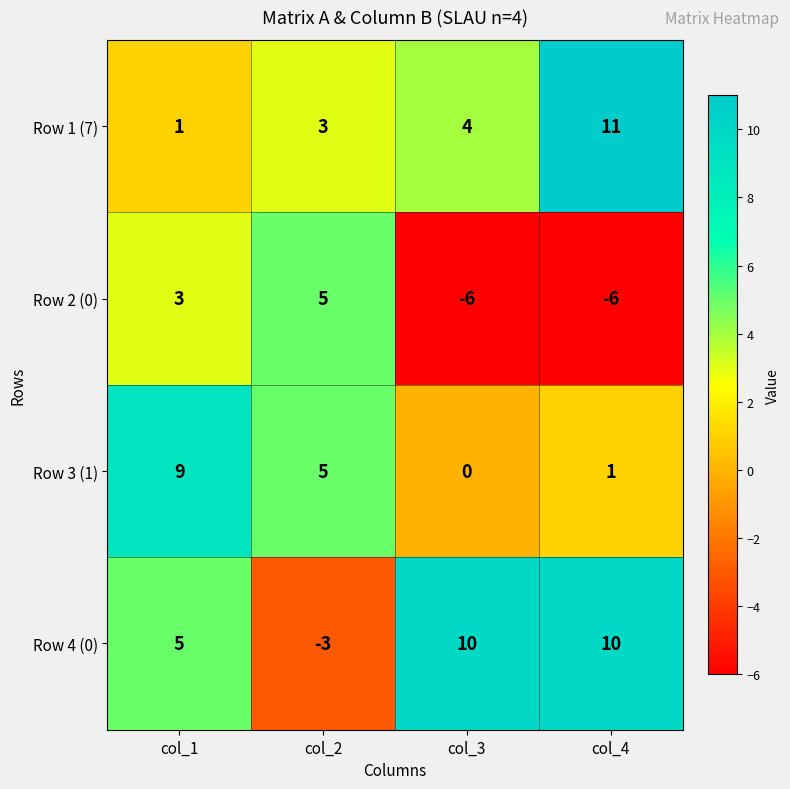

Which series has the largest range (max minus min)?

Row 4 (0)